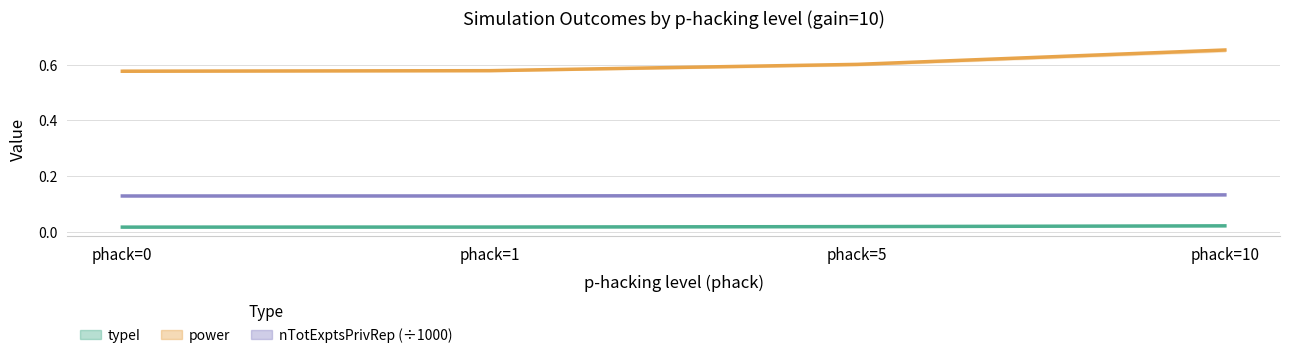

Which series has the largest total across all categories?

power_line